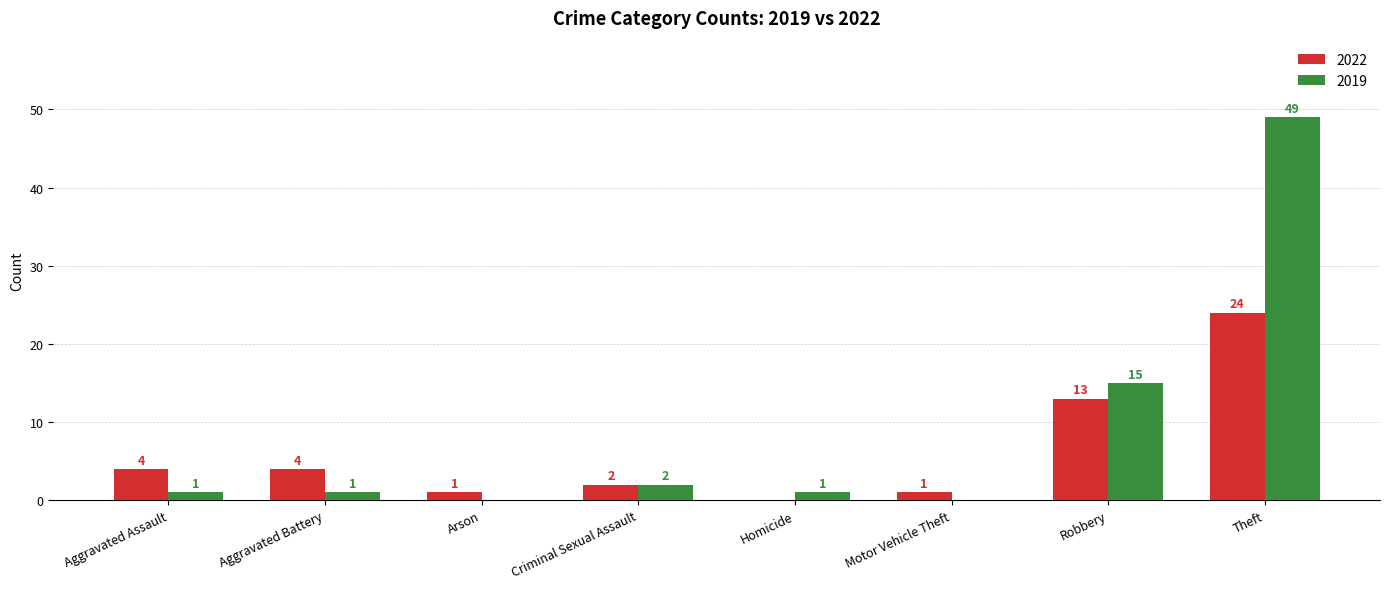

Reading right to left, list all the values displayed in this chart.

2022: 24	13	1	0	2	1	4	4
2019: 49	15	0	1	2	0	1	1